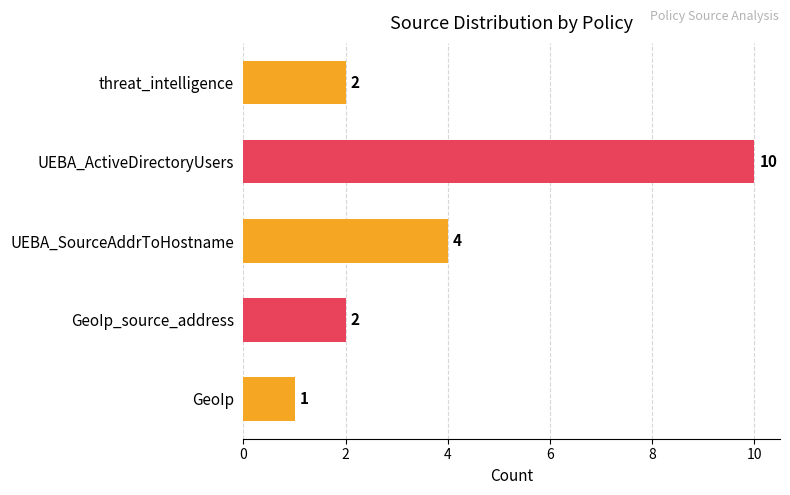

Reading bottom to top, list all the values displayed in this chart.

GeoIp=1	GeoIp_source_address=2	UEBA_SourceAddrToHostname=4	UEBA_ActiveDirectoryUsers=10	threat_intelligence=2